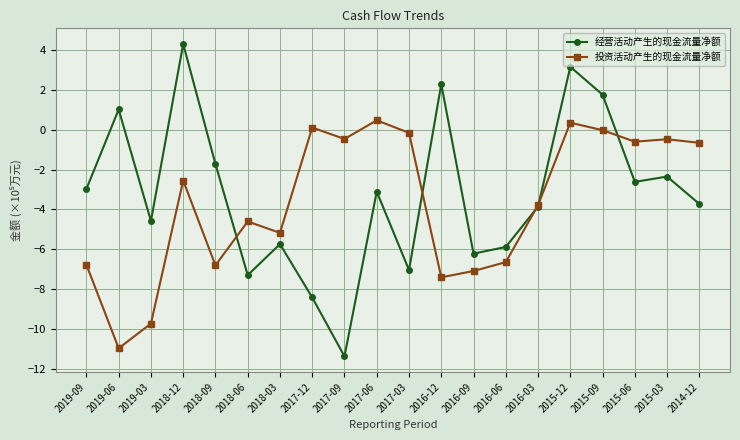

At which label does 投资活动产生的现金流量净额 first exceed -2?

2017-12